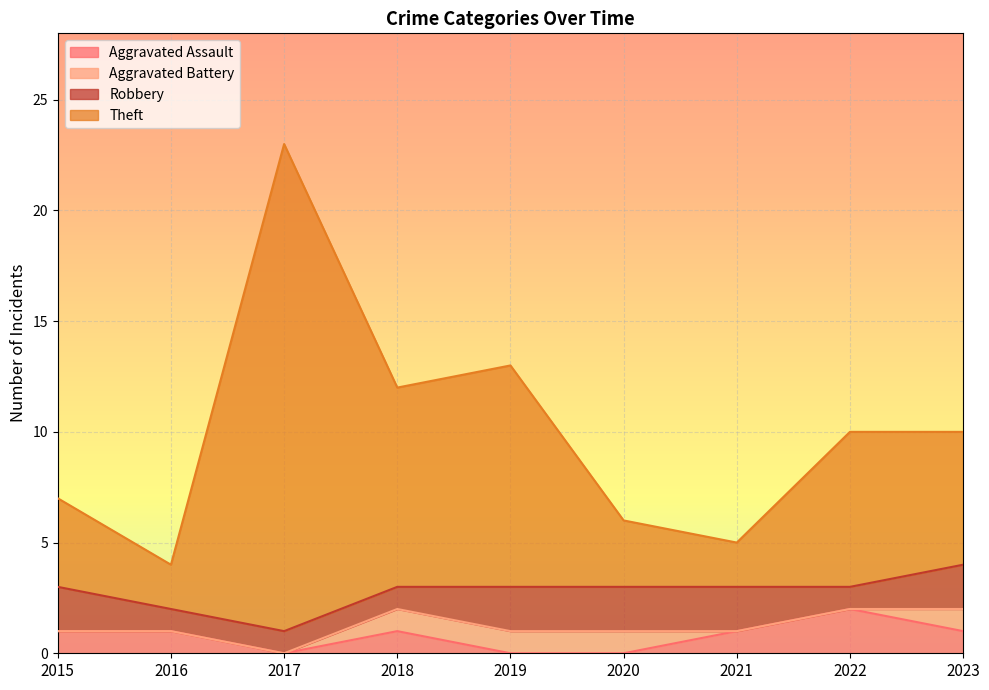

What is the value of the Aggravated Assault point at the 7th from the left?

1